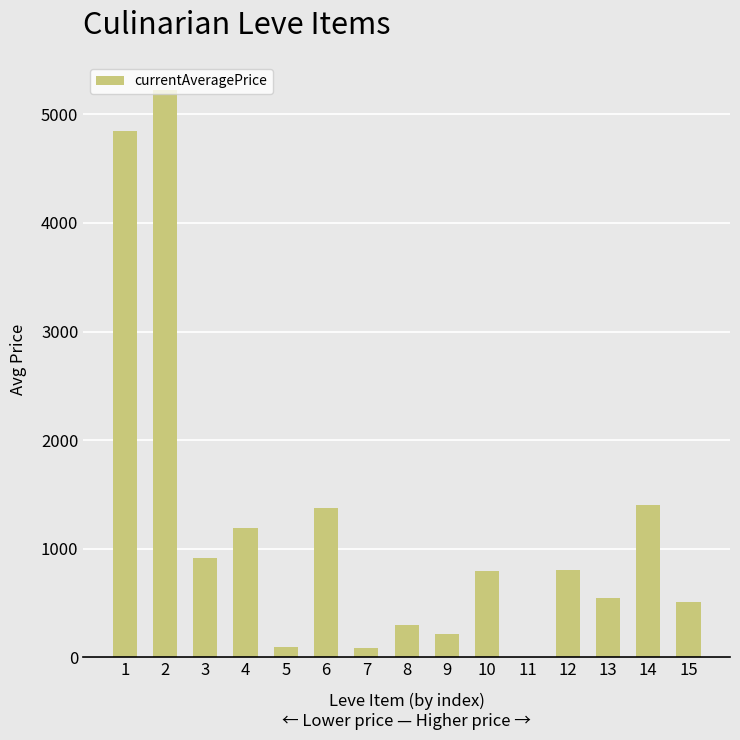

Which category has the highest value across all series?

2